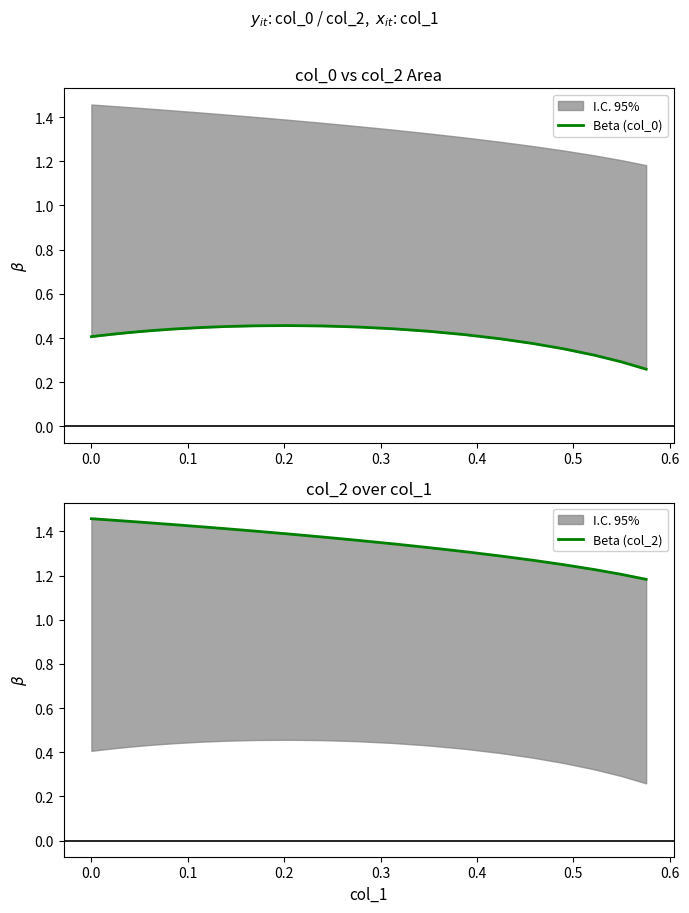

List the series in order of their overall mean, highest first.

Beta (col_2), Beta (col_0)